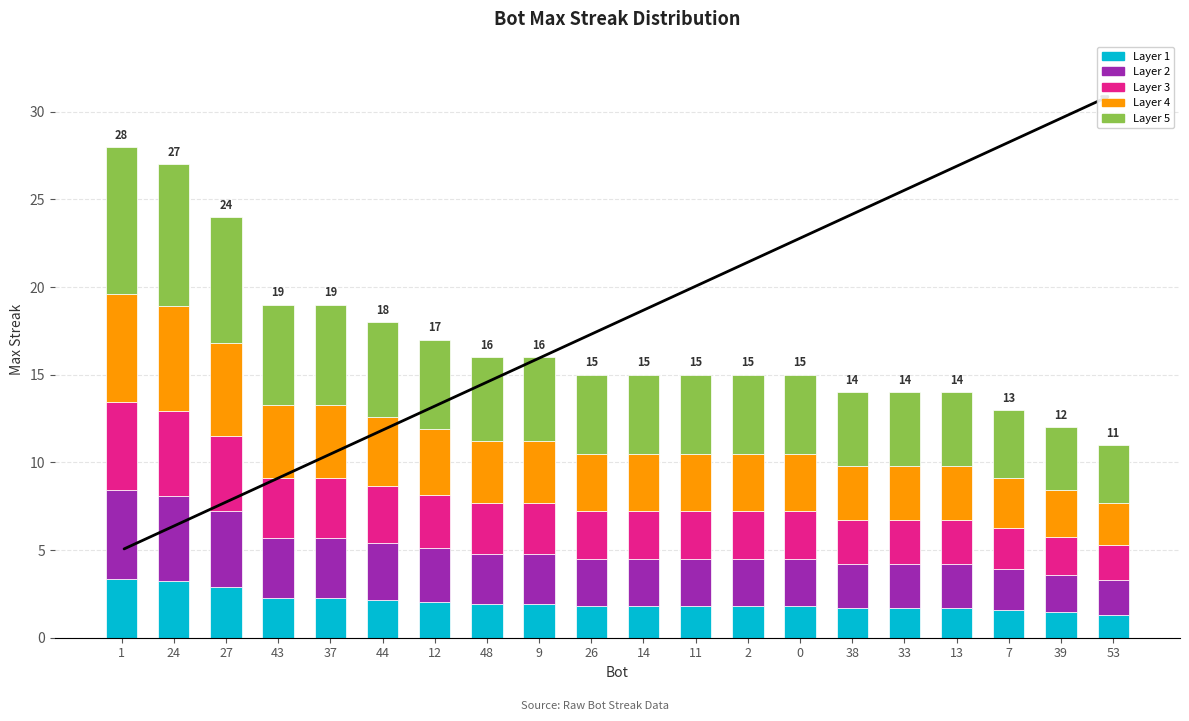

What is the difference between the second highest and second lowest values in the Layer 1 series?

1.8